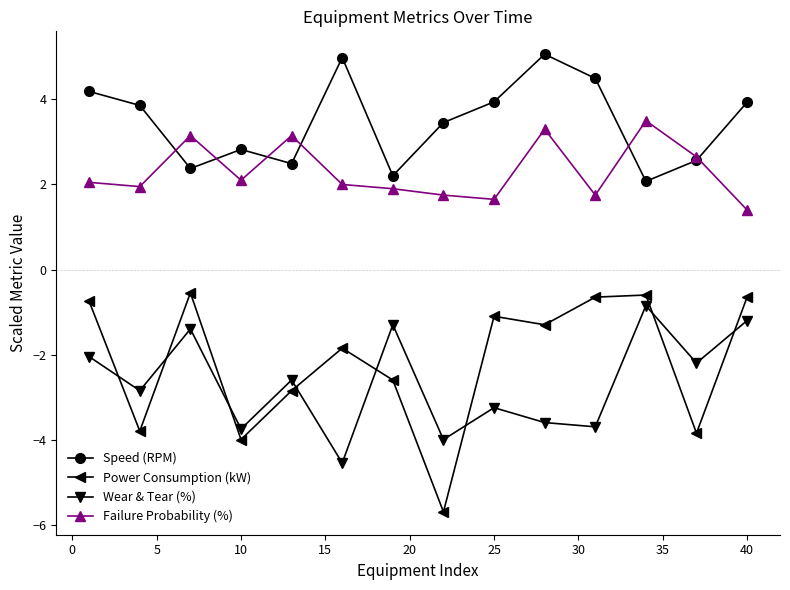

What is the maximum value shown in the chart?

5.1